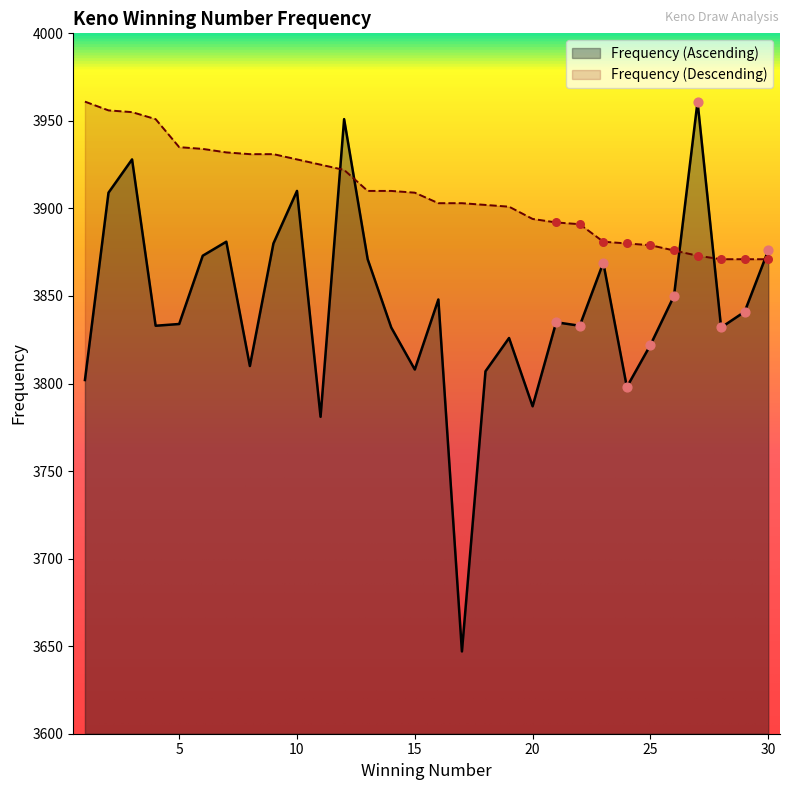

What are all the series names shown in the legend?

Frequency (Ascending), Frequency (Descending)